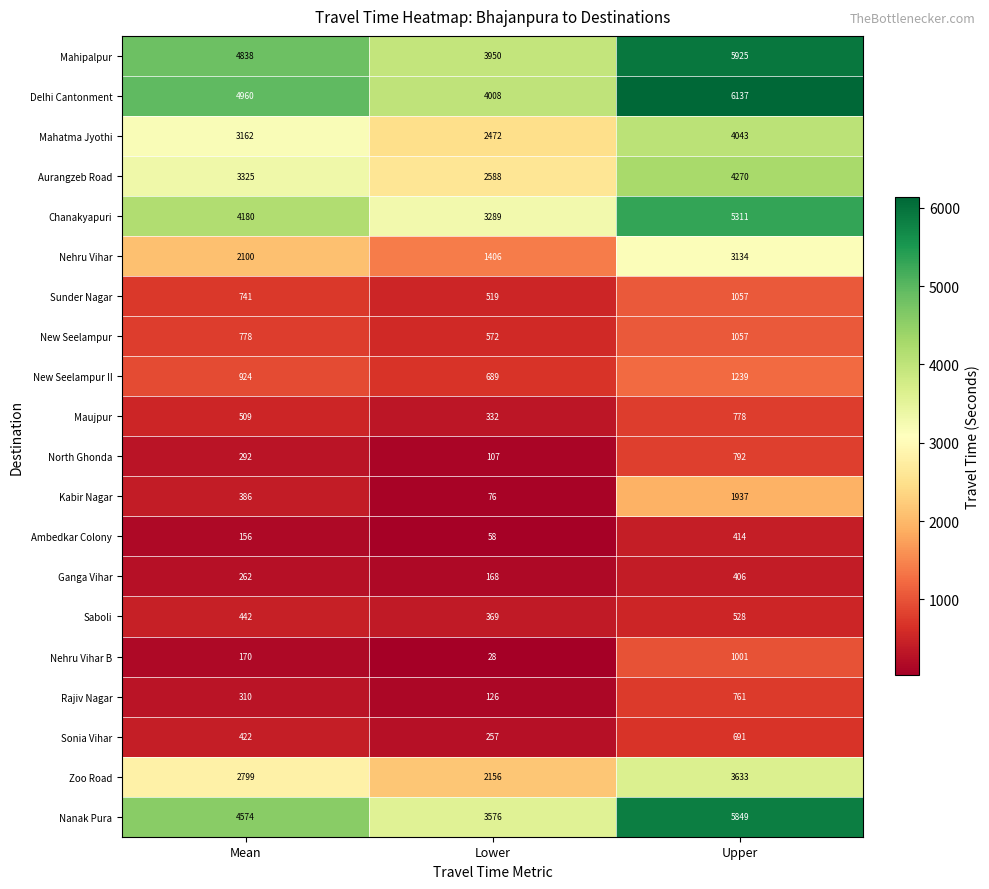

Count the Aurangzeb Road values in the range 2588 to 4270.

3